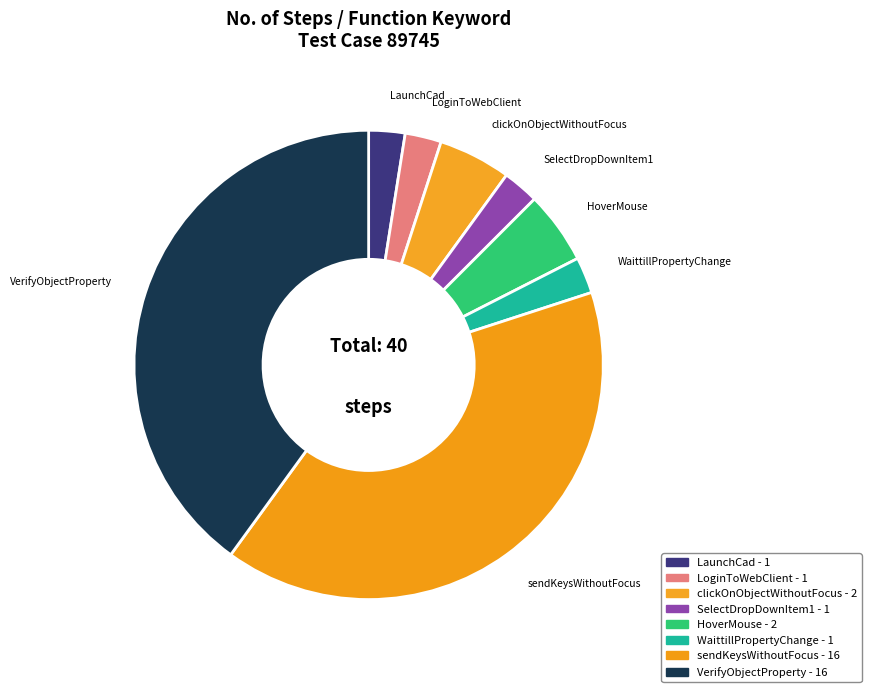

Does VerifyObjectProperty account for over 50% of the chart?

No